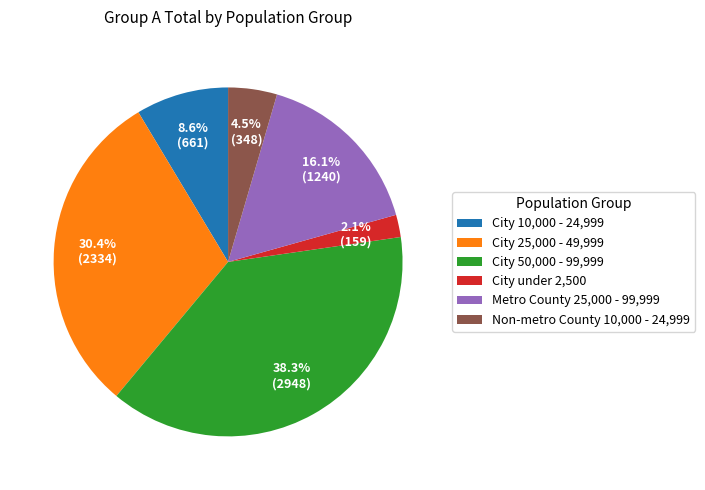

To the nearest percent, what is the difference between the largest and smallest slice percentages?

36%